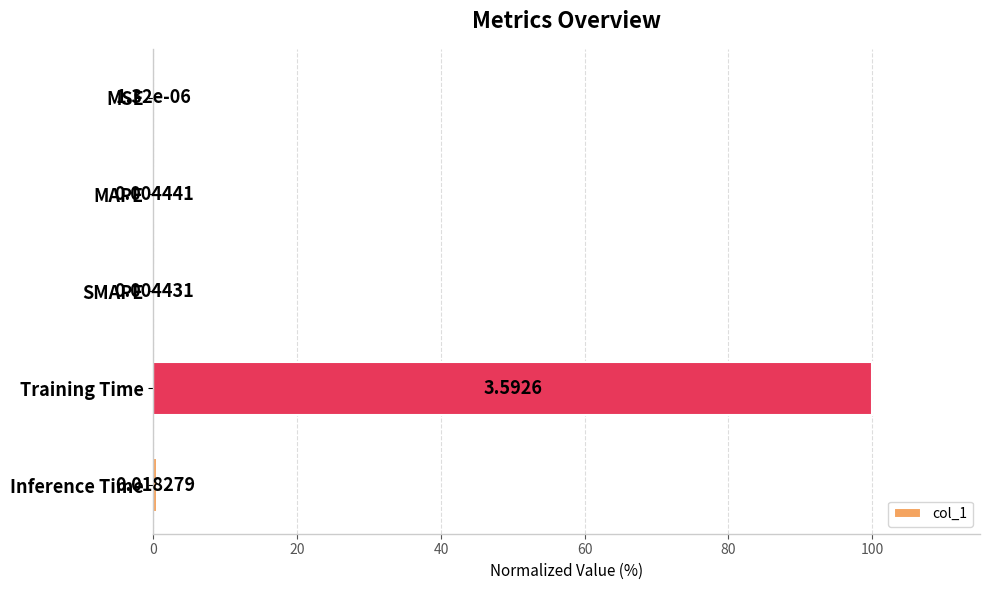

How many data points does each series have?

5